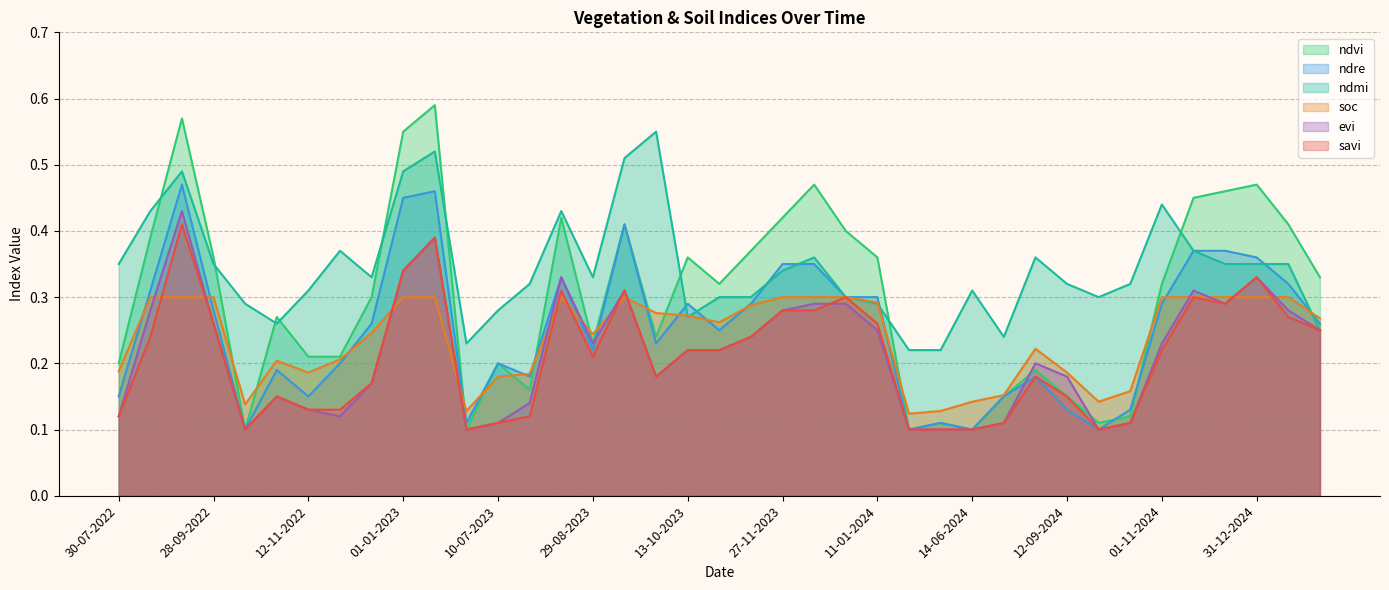

Where is the first local minimum for soc?

13-10-2022